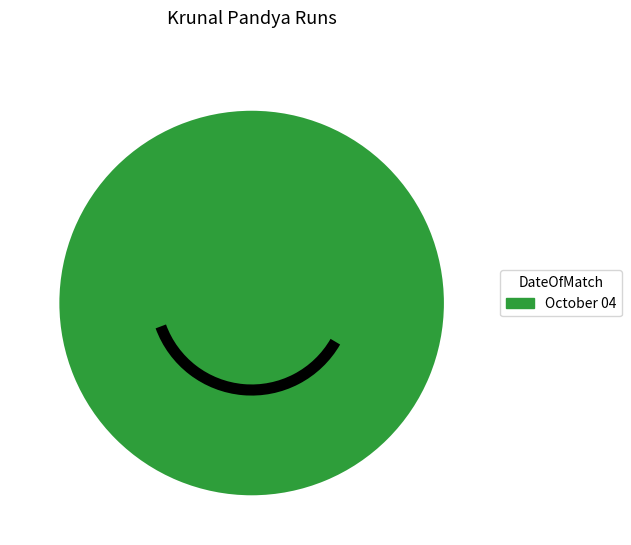

Is there a majority slice in this chart?

Yes